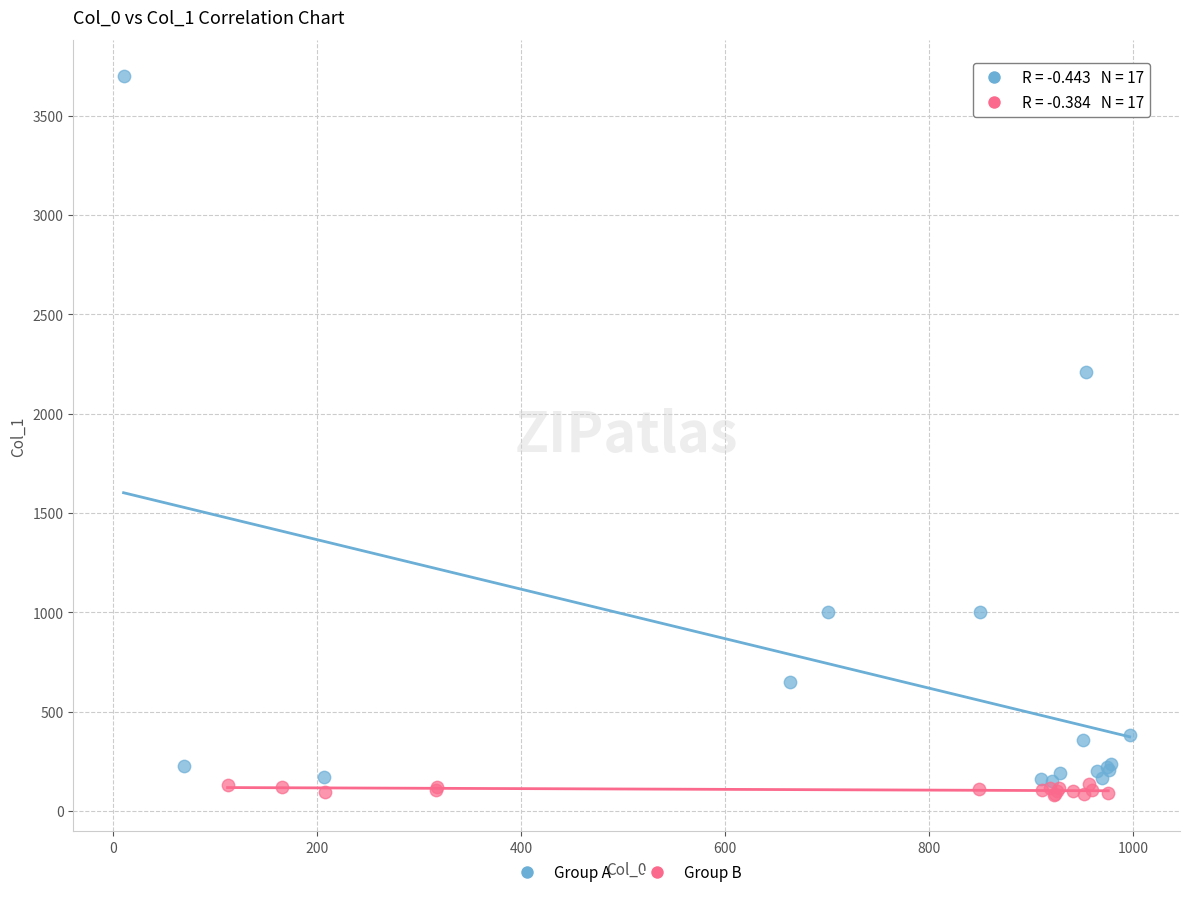

Which series has the widest spread of Y values?

Group A